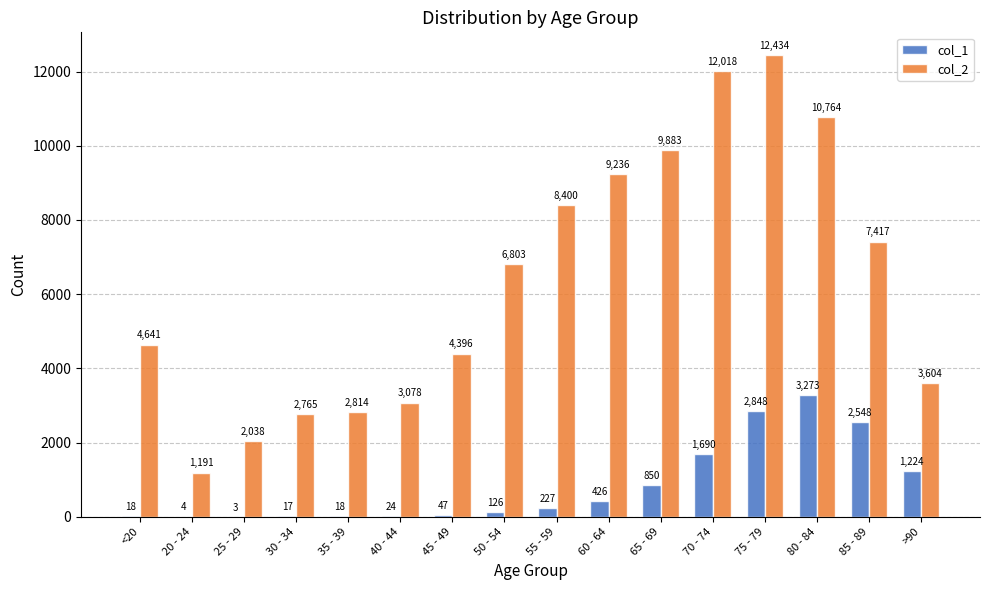

Reading left to right, extract all data points from this chart.

col_1: <20=18	20 - 24=4	25 - 29=3	30 - 34=17	35 - 39=18	40 - 44=24	45 - 49=47	50 - 54=126	55 - 59=227	60 - 64=426	65 - 69=850	70 - 74=1690	75 - 79=2848	80 - 84=3273	85 - 89=2548	>90=1224
col_2: <20=4641	20 - 24=1191	25 - 29=2038	30 - 34=2765	35 - 39=2814	40 - 44=3078	45 - 49=4396	50 - 54=6803	55 - 59=8400	60 - 64=9236	65 - 69=9883	70 - 74=12018	75 - 79=12434	80 - 84=10764	85 - 89=7417	>90=3604